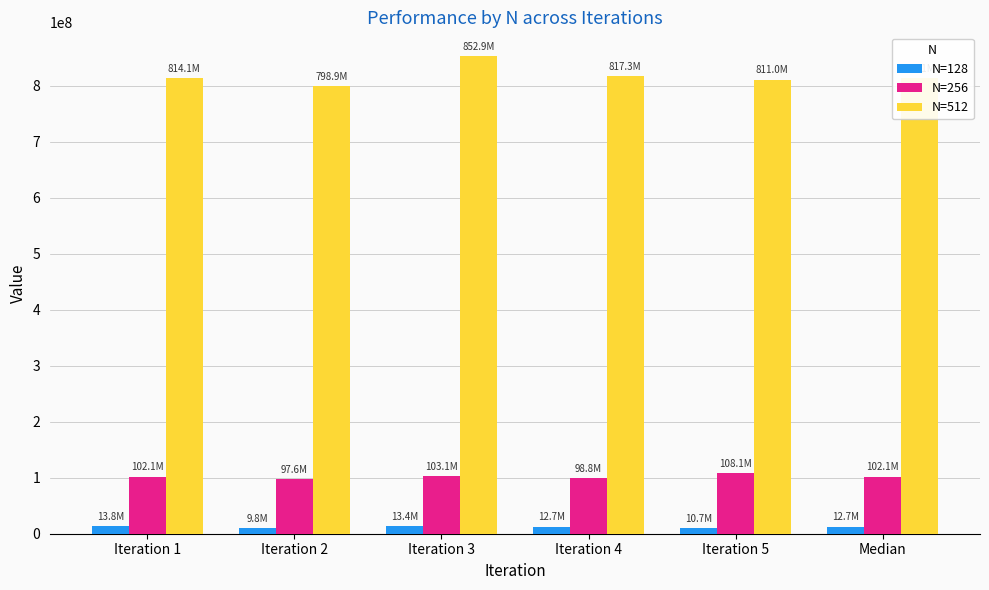

Is it true that N=256 equals 165371045 at Iteration 1?

False